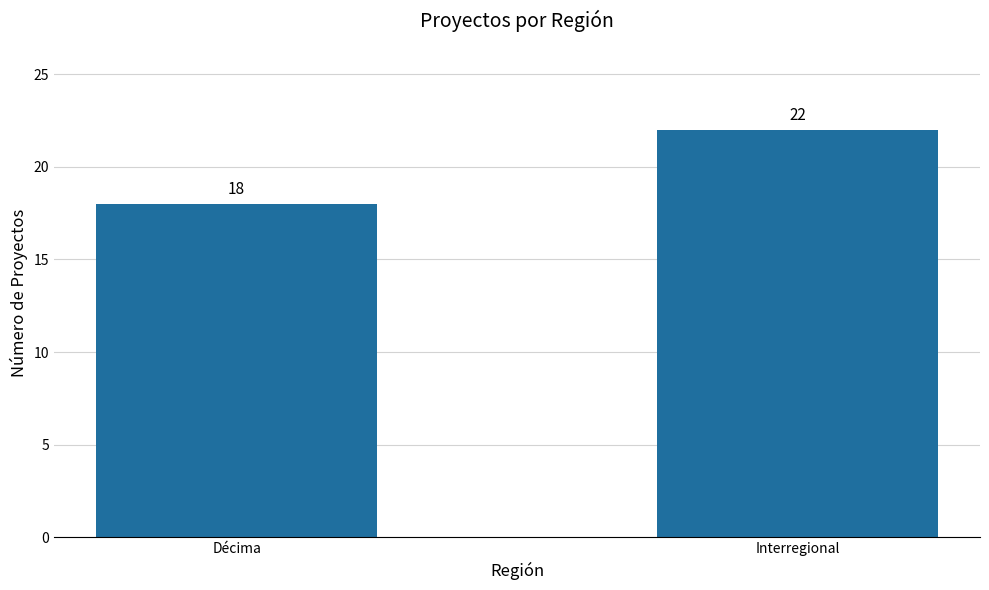

What position from the right is Décima?

2